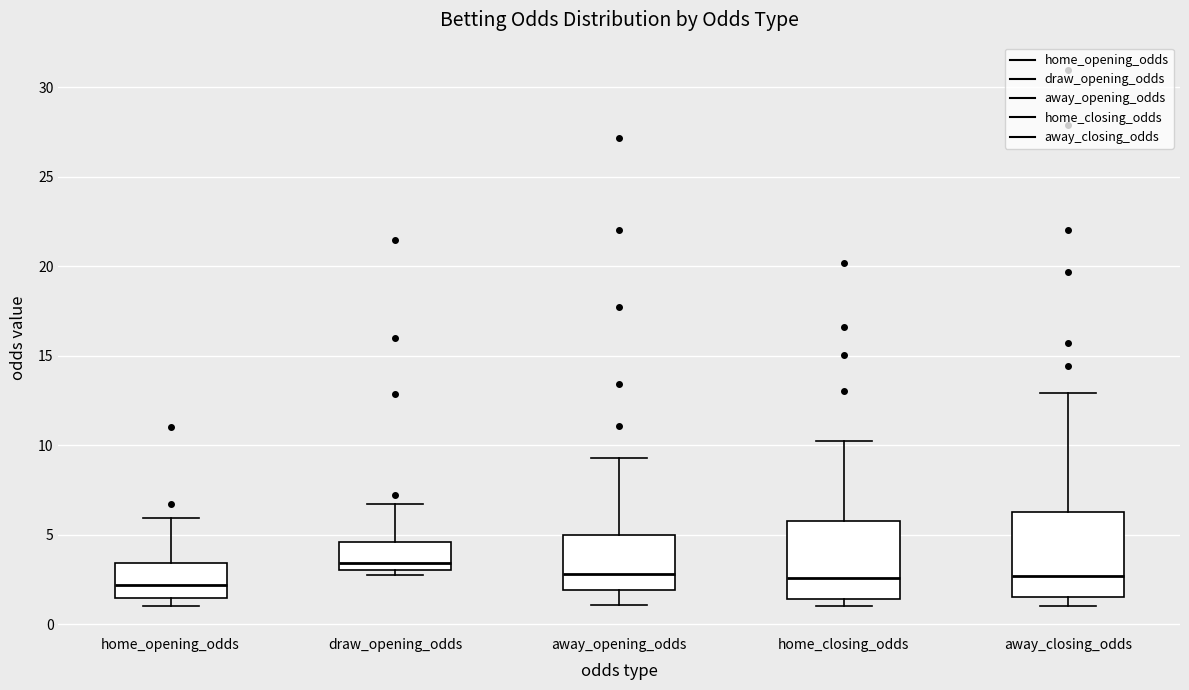

Which box's median line is the highest?

draw_opening_odds